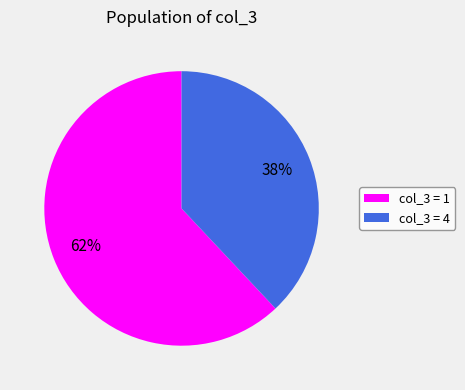

To the nearest percent, what portion does col_3 = 4 represent?

38%